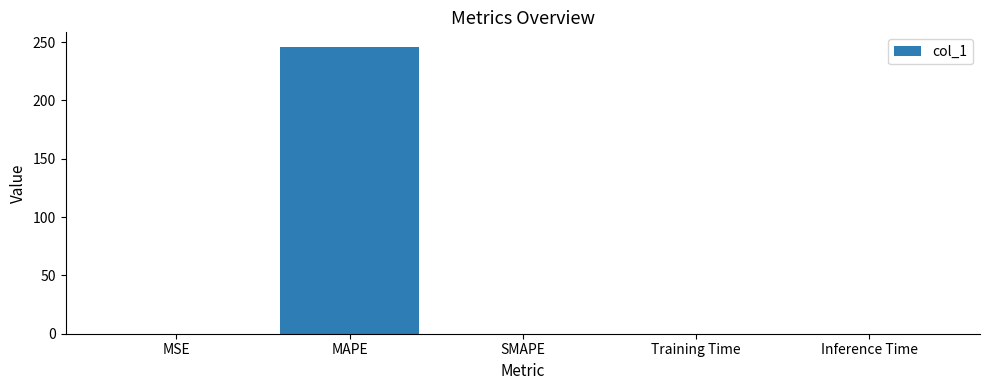

What is the sum of all values?

246.1